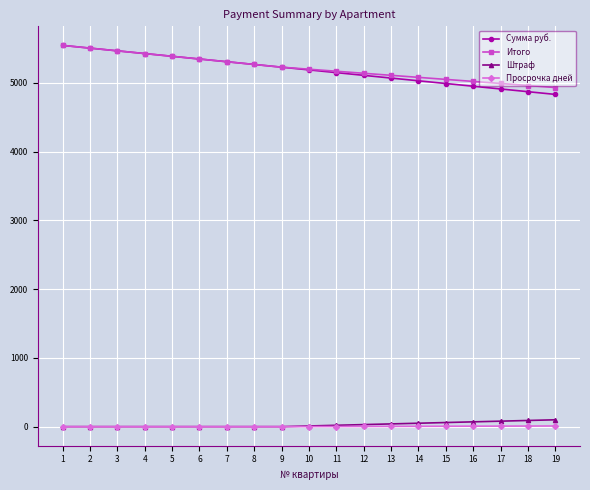

What is the lowest value of the Сумма руб. series?

4831.2